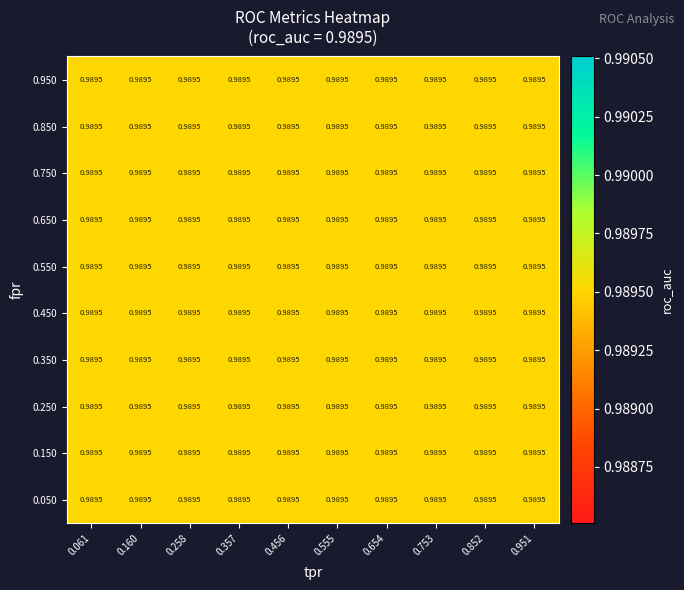

True or false: tpr has a value of 1.3 at 9.

False